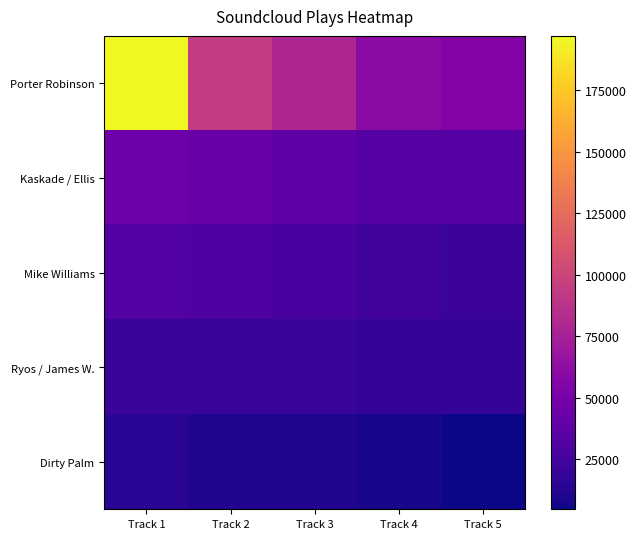

What is the total value across all series at Track 2?

197415